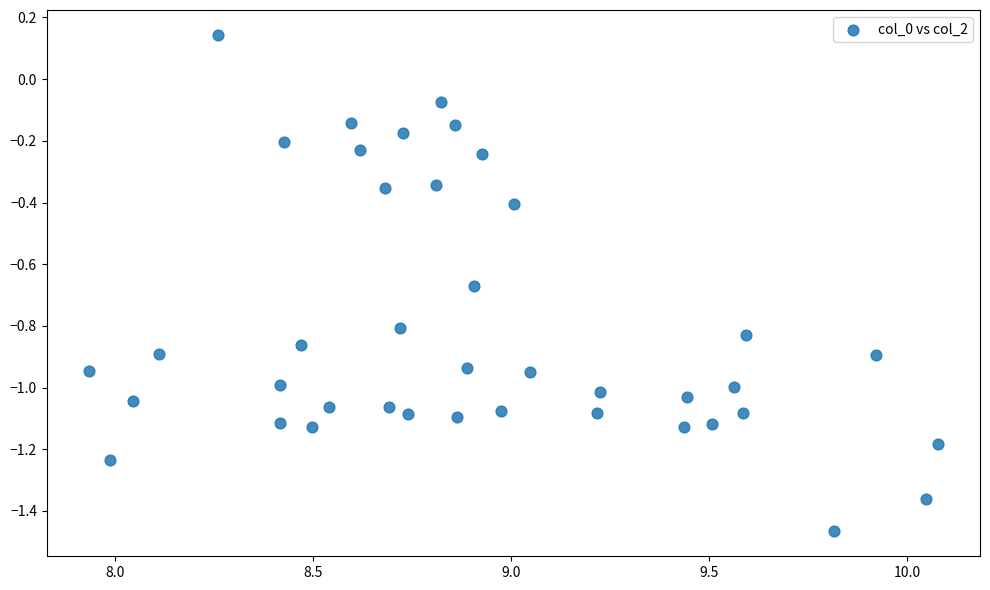

What is the range of Y values (max minus min)?

1.6